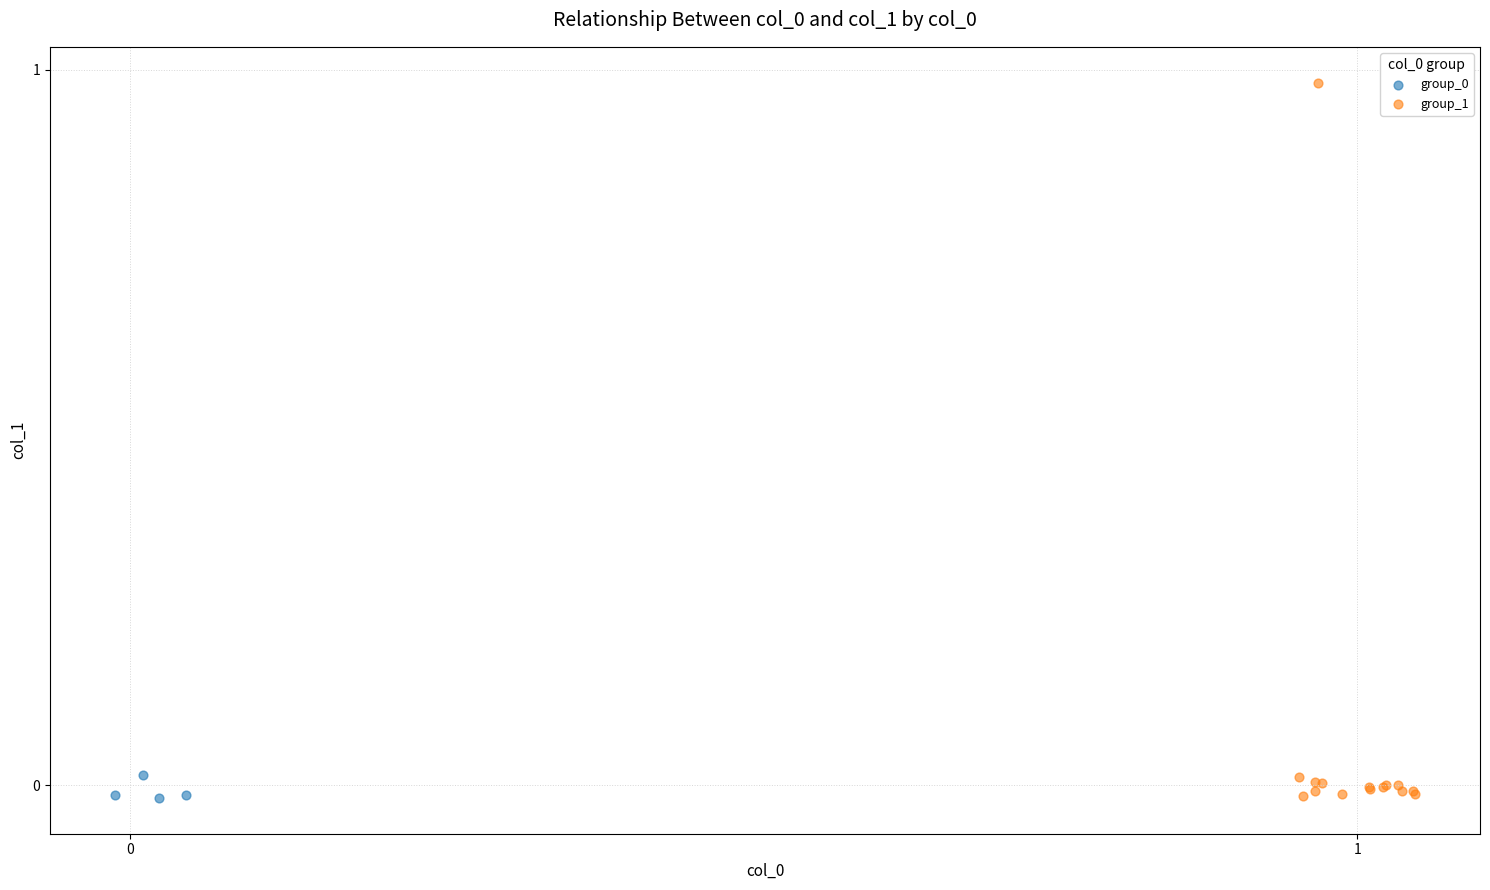

Which series has the widest spread of Y values?

group_1